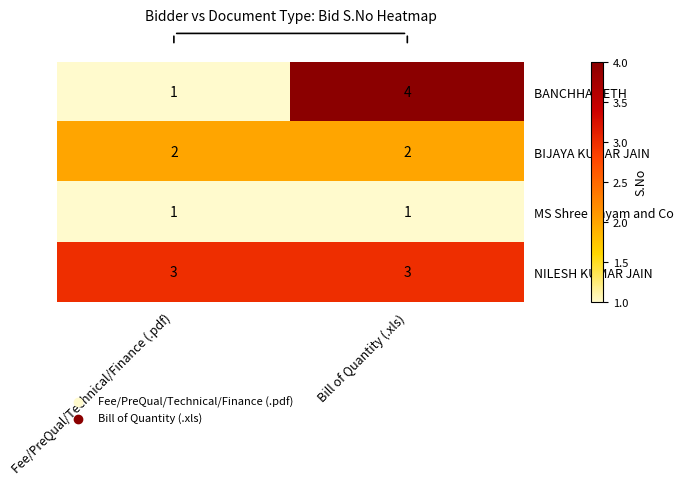

At which category is the sum across all series the highest?

Bill of Quantity (.xls)